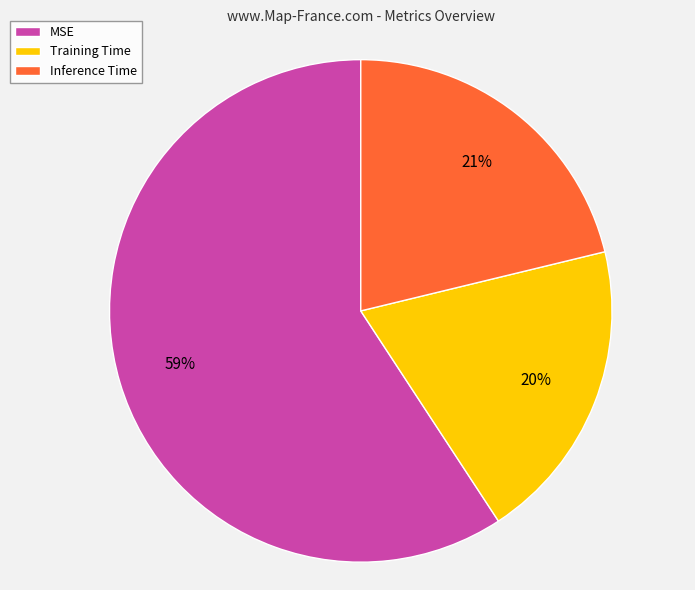

Rank the categories by value from highest to lowest.

MSE, Inference Time, Training Time